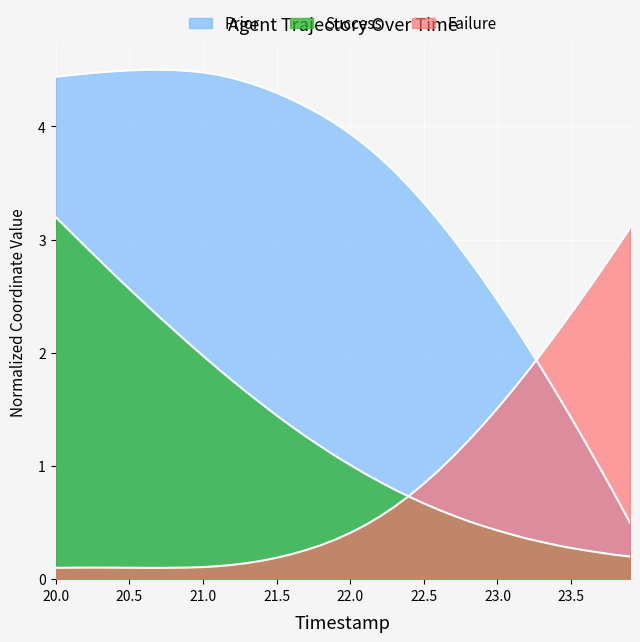

Reading left to right, list all the values displayed in this chart.

X: 4.4	4.5	4.5	4.5	4.5	4.5	4.5	4.5	4.5	4.5	4.5	4.5	4.4	4.4	4.3	4.3	4.2	4.2	4.1	4.0	3.9	3.8	3.7	3.6	3.5	3.3	3.2	3.0	2.8	2.7	2.5	2.3	2.1	1.9	1.6	1.4	1.2	1.0	0.7	0.5
Y: 3.2	3.1	2.9	2.8	2.7	2.6	2.4	2.3	2.2	2.1	2.0	1.9	1.8	1.6	1.5	1.4	1.4	1.3	1.2	1.1	1.0	0.9	0.9	0.8	0.7	0.7	0.6	0.6	0.5	0.5	0.4	0.4	0.4	0.3	0.3	0.3	0.3	0.2	0.2	0.2